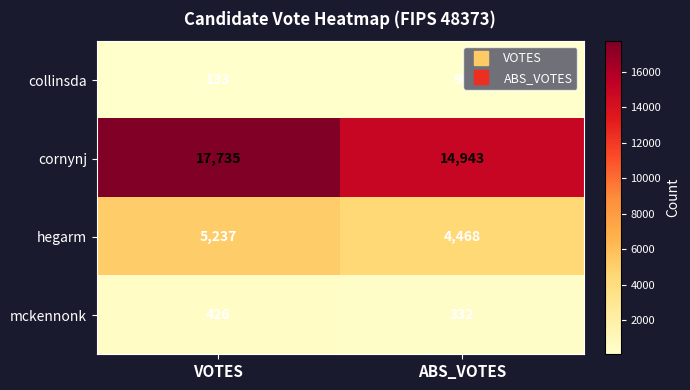

Count the number of categories in the chart.

2